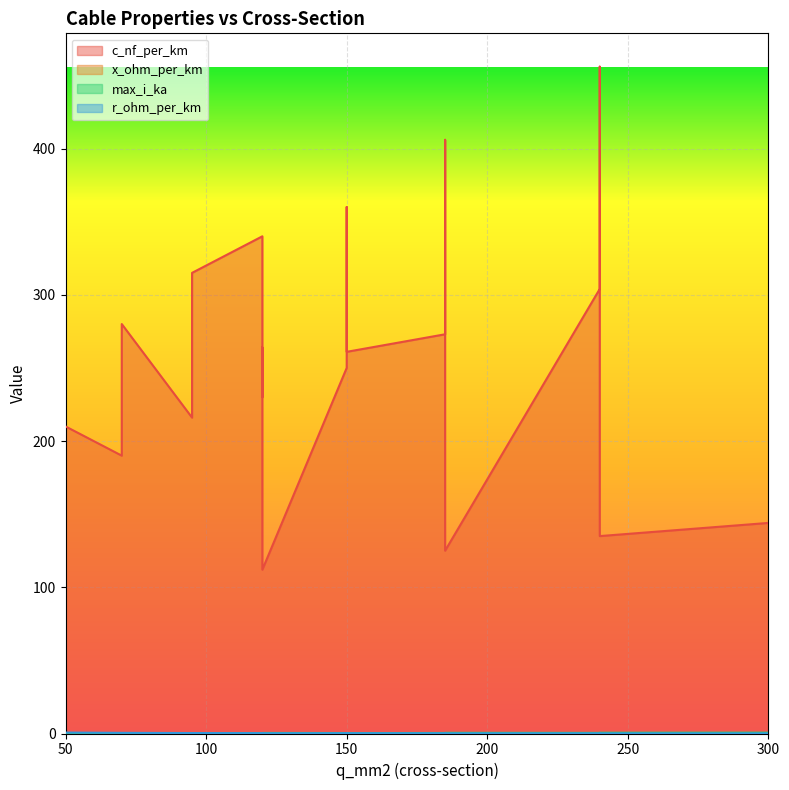

What is the total value across all series at 120?

264.5